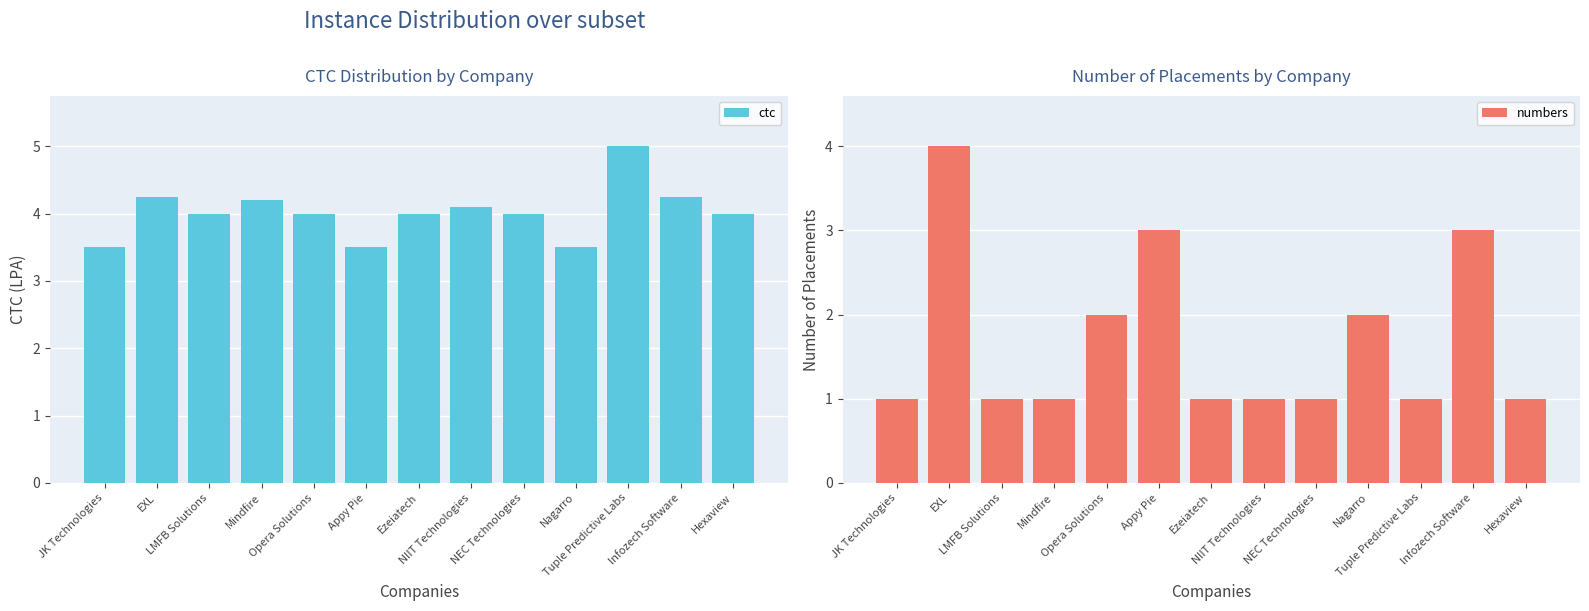

Is it true that numbers equals 1.2 at Infozech Software?

False